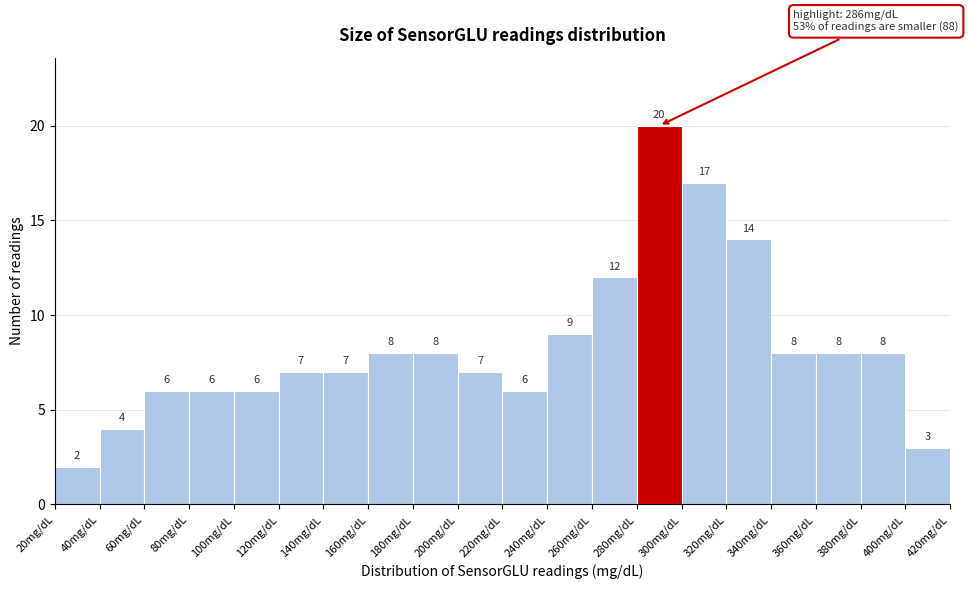

Reading left to right, list every bar in this chart as the range it spans on the x-axis followed by its height.

20 to 40: 2
40 to 60: 4
60 to 80: 6
80 to 100: 6
100 to 120: 6
120 to 140: 7
140 to 160: 7
160 to 180: 8
180 to 200: 8
200 to 220: 7
220 to 240: 6
240 to 260: 9
260 to 280: 12
280 to 300: 20
300 to 320: 17
320 to 340: 14
340 to 360: 8
360 to 380: 8
380 to 400: 8
400 to 420: 3